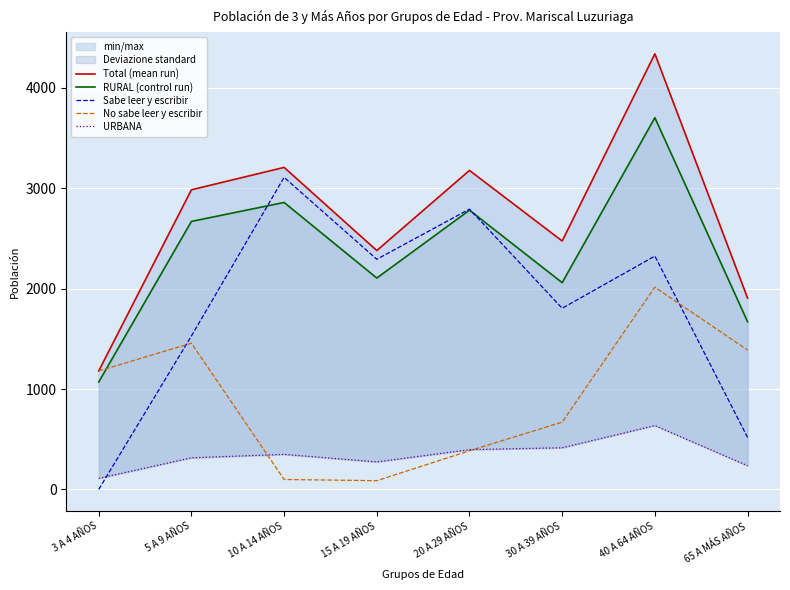

The RURAL (control run) series shows 2059 at 30 A 39 AÑOS. True or false?

True